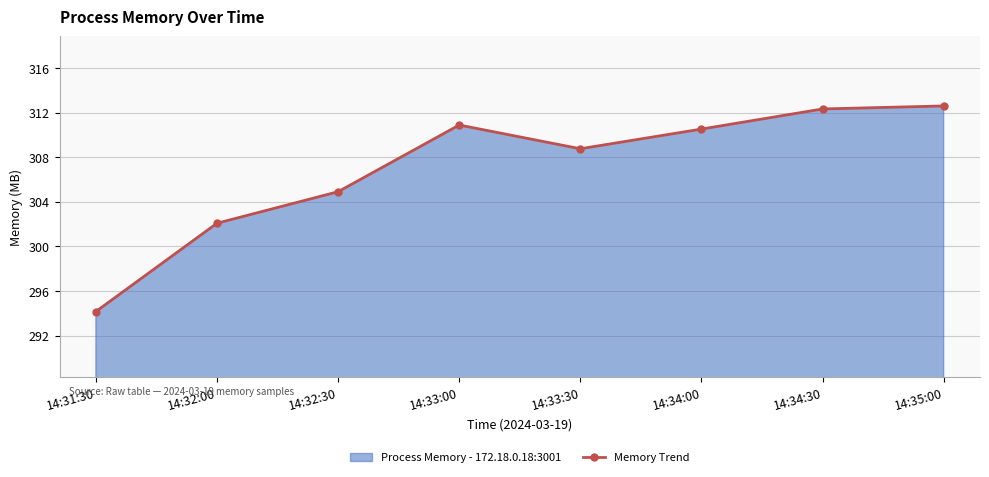

List the labels in order of value, largest first.

14:35:00, 14:34:30, 14:33:00, 14:34:00, 14:33:30, 14:32:30, 14:32:00, 14:31:30